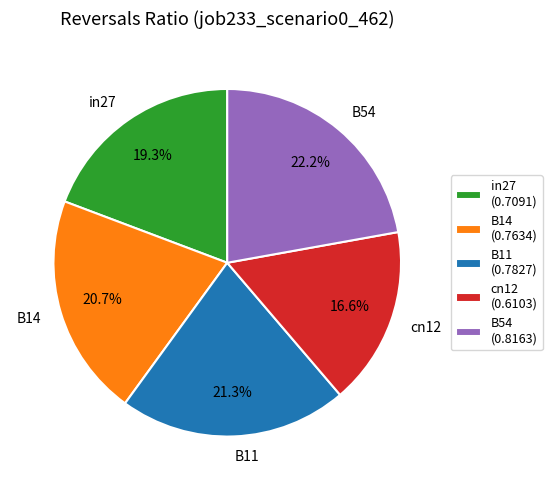

Count the number of slices in the pie.

5